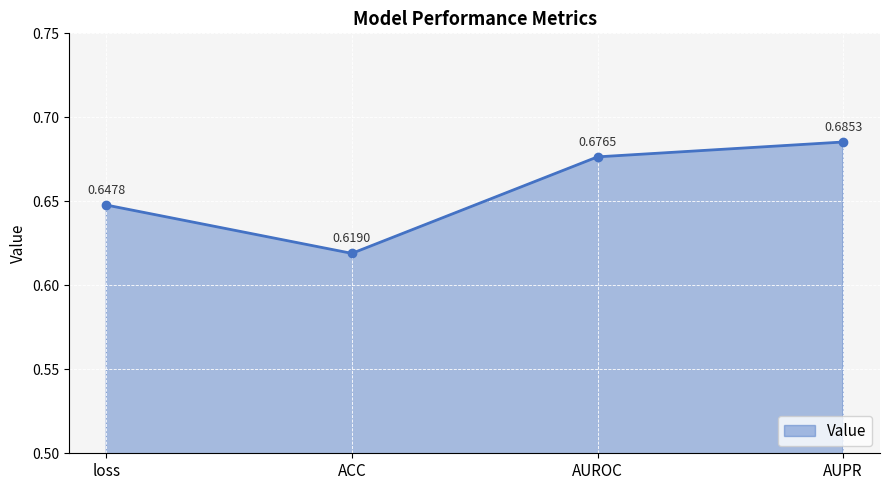

What is the label of the 4th point from the right?

loss